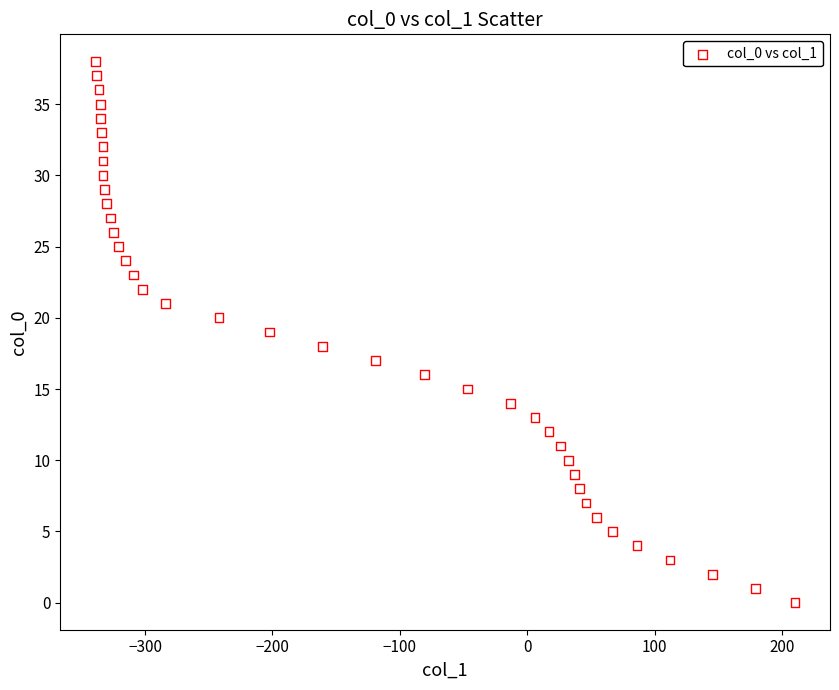

What is the range of Y values (max minus min)?

38